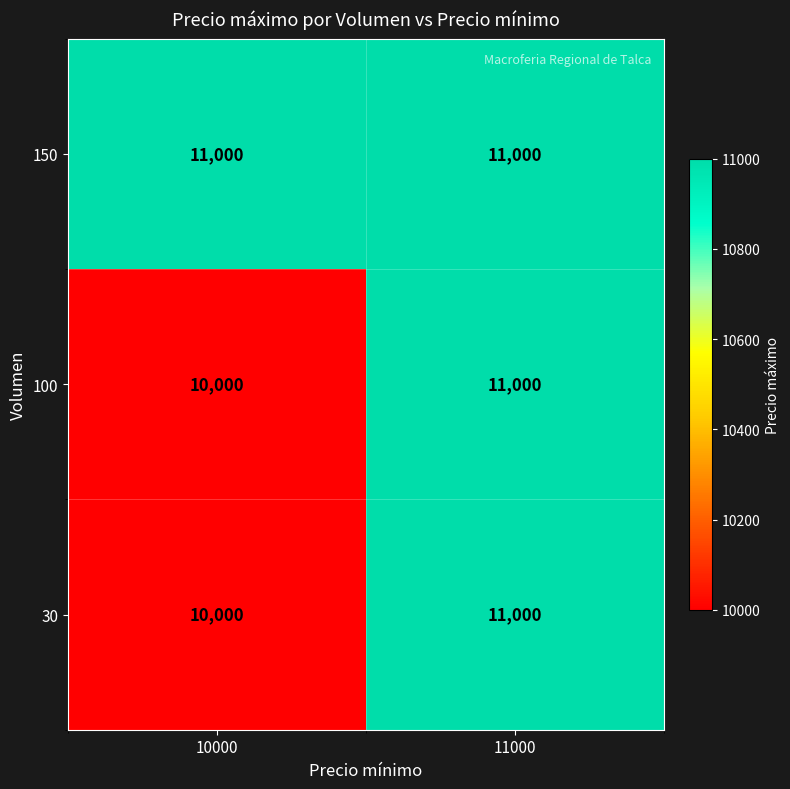

Reading left to right, extract all data points from this chart.

150: 10000=11000	11000=11000
100: 10000=10000	11000=11000
30: 10000=10000	11000=11000